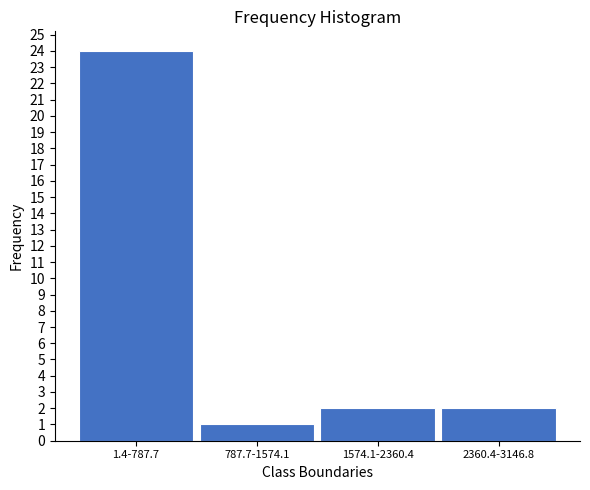

Reading left to right, list all the values displayed in this chart.

1.4-787.7=24	787.7-1574.1=1	1574.1-2360.4=2	2360.4-3146.8=2